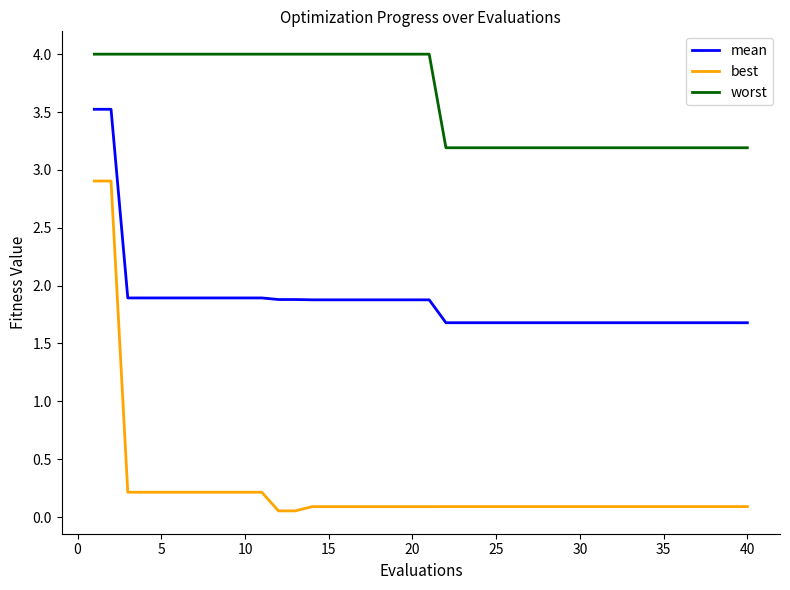

What is the maximum value shown in the chart?

4.0